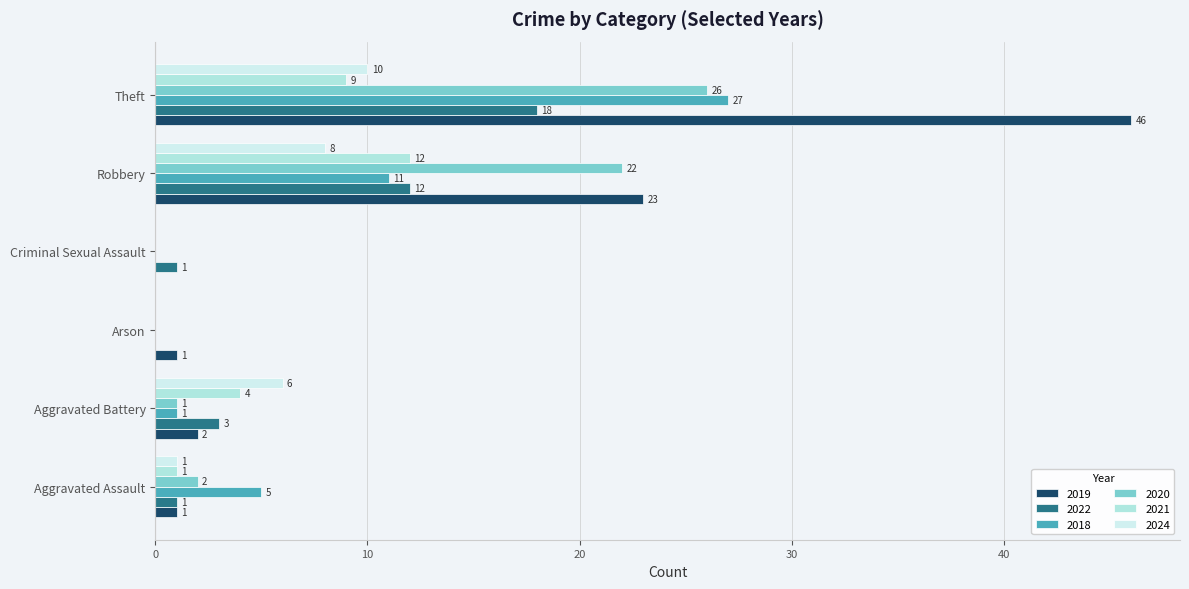

What is the sum of all 2024 values?

25